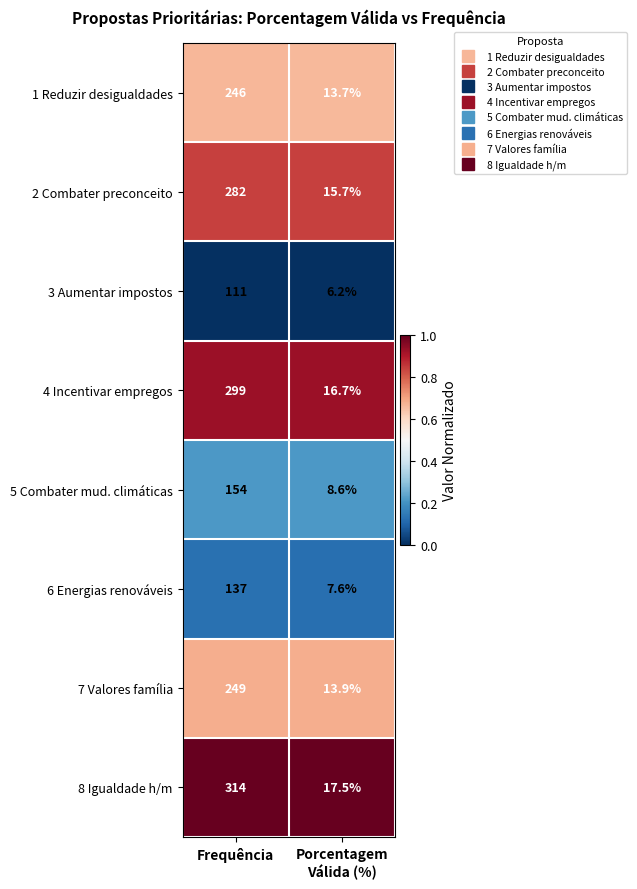

What is the spread (max minus min) of values at Porcentagem
Válida (%)?

11.3